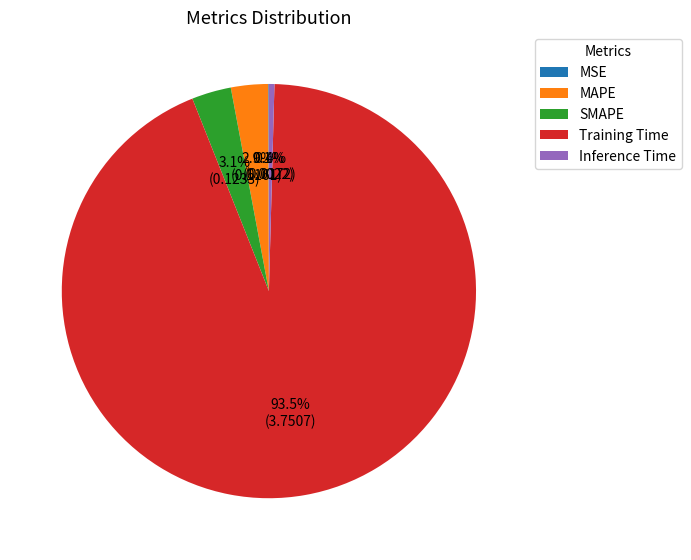

Between MAPE and Training Time, which is larger?

Training Time